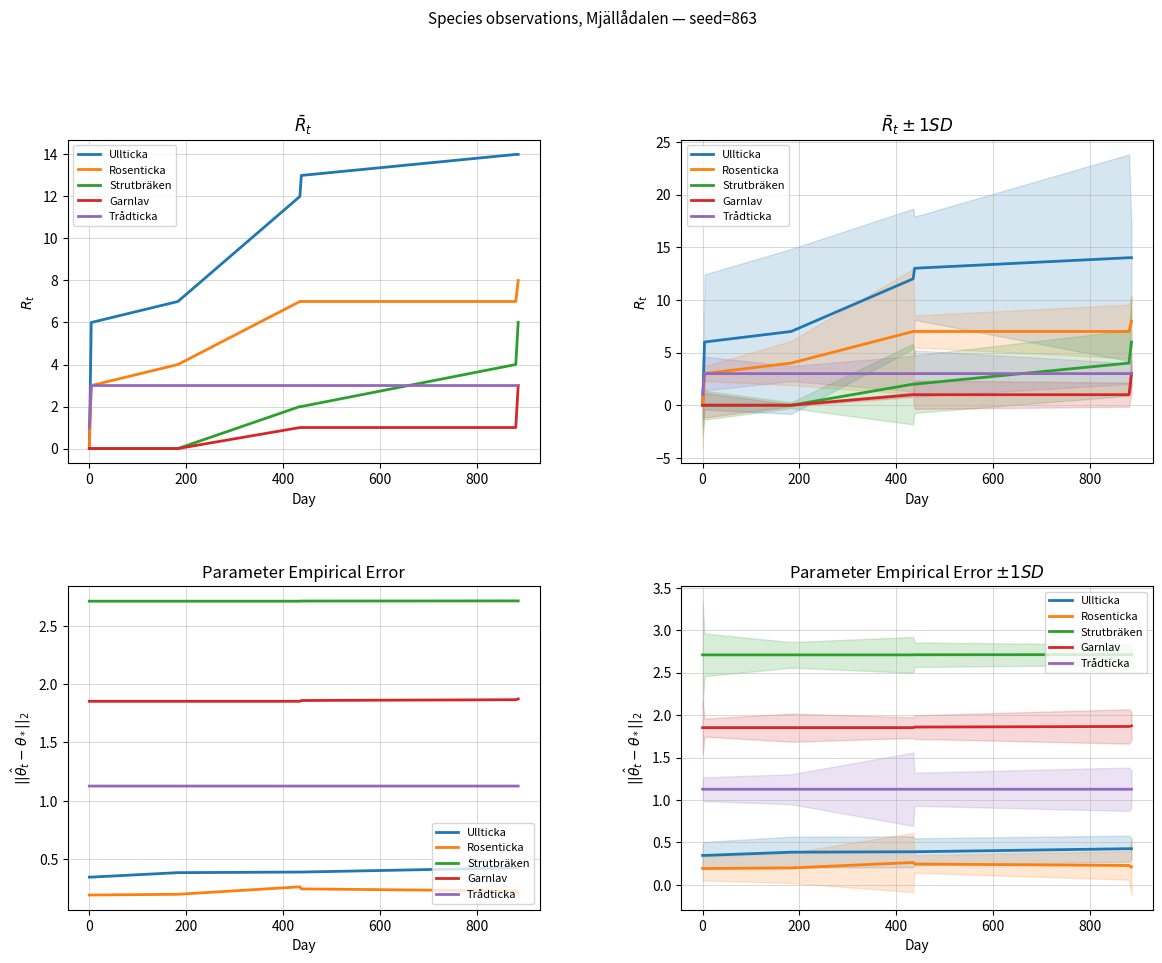

Count the number of categories in the chart.

7